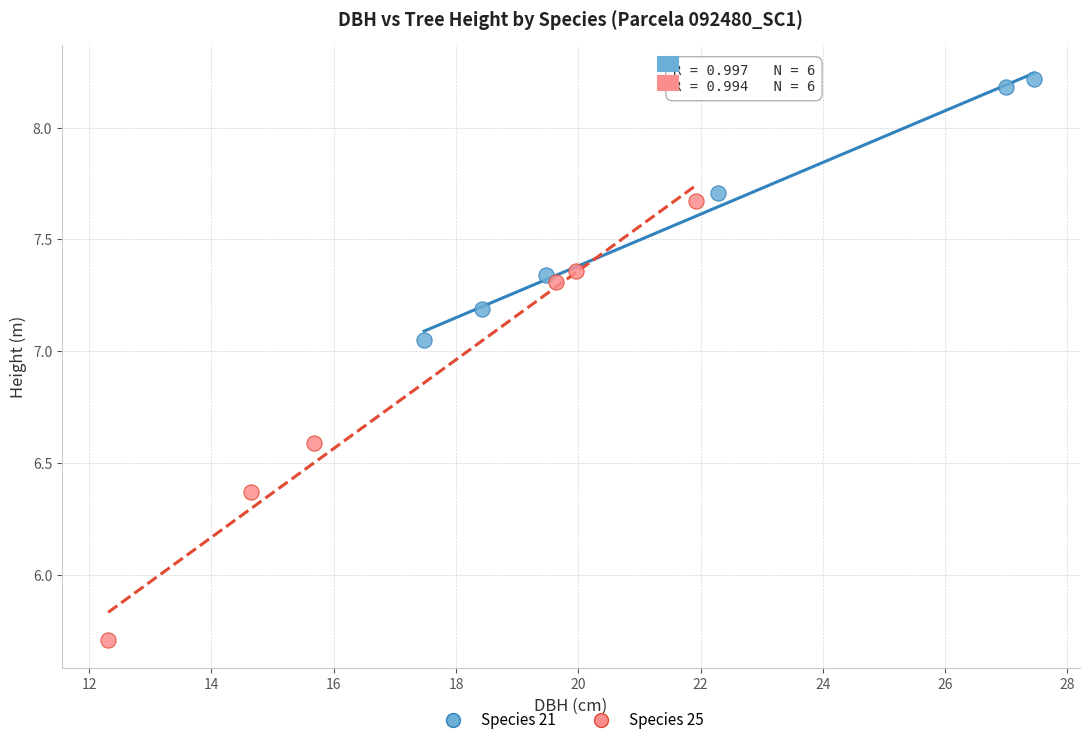

Which series reaches the maximum Y coordinate?

Species 21